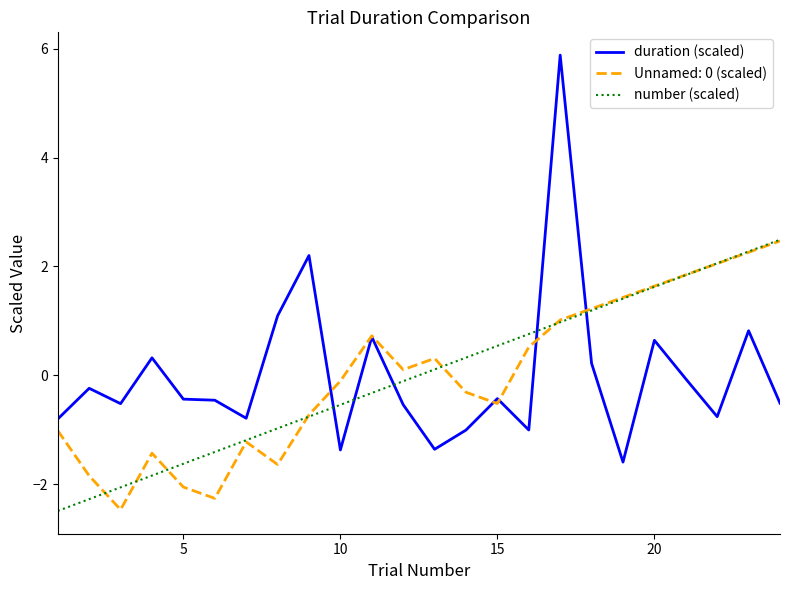

After their last crossing, which series has the higher values: number (scaled) or duration (scaled)?

number (scaled)